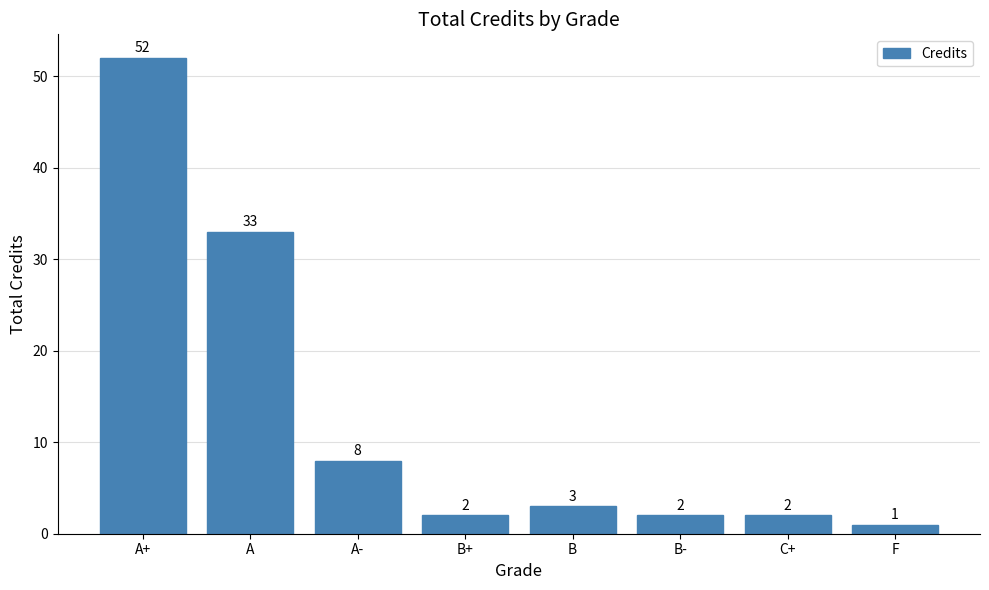

Reading right to left, transcribe all the data shown in this chart.

F=1	C+=2	B-=2	B=3	B+=2	A-=8	A=33	A+=52